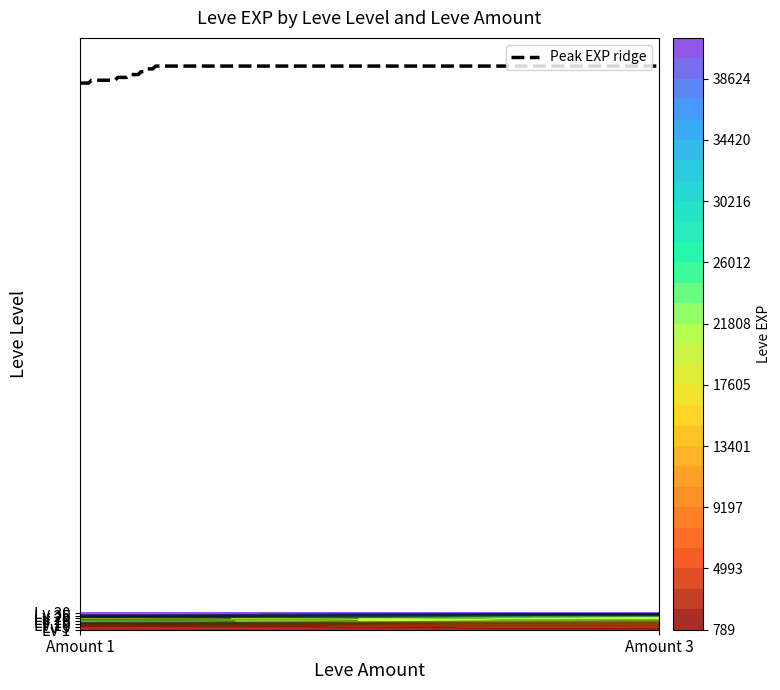

How many data points in 10 are less than 8930?

1